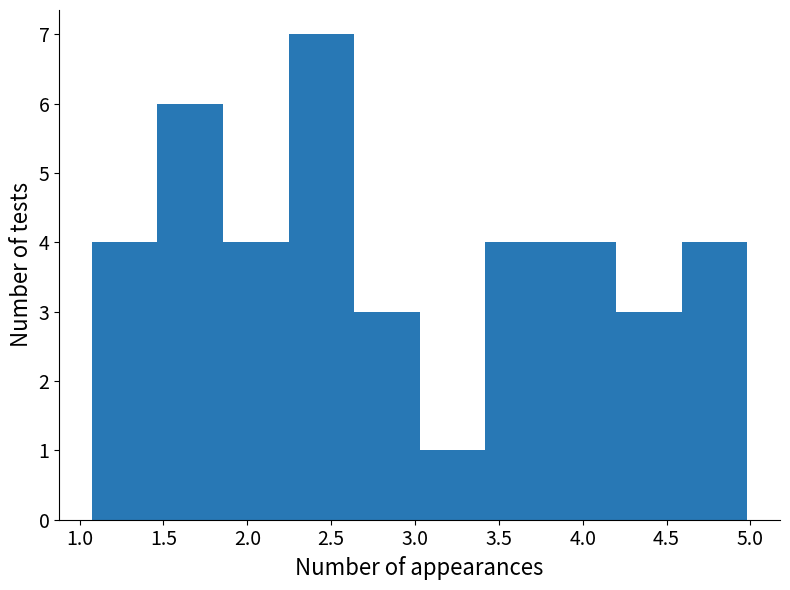

Reading left to right, transcribe this chart: for each bar, give the range it covers on the x-axis and its height. Neither the bar edges nor the heights are printed on the chart, so give them approximately, as read against the axes.

1.05 to 1.45: 4
1.45 to 1.85: 6
1.85 to 2.25: 4
2.25 to 2.65: 7
2.65 to 3.05: 3
3.05 to 3.40: 1
3.40 to 3.80: 4
3.80 to 4.20: 4
4.20 to 4.60: 3
4.60 to 5.00: 4